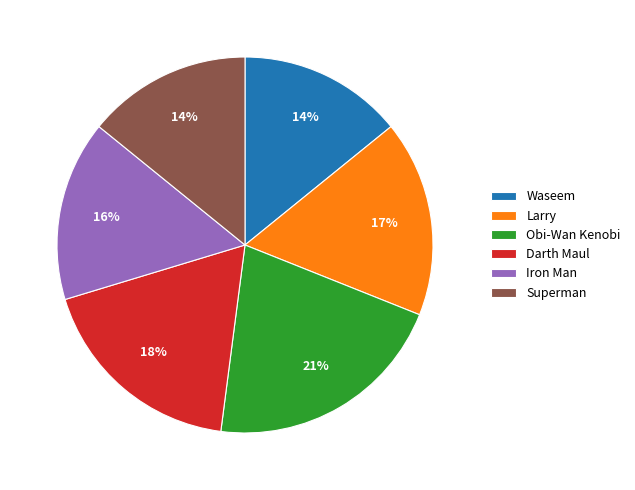

Do Darth Maul and Superman together represent more than half of the pie?

No